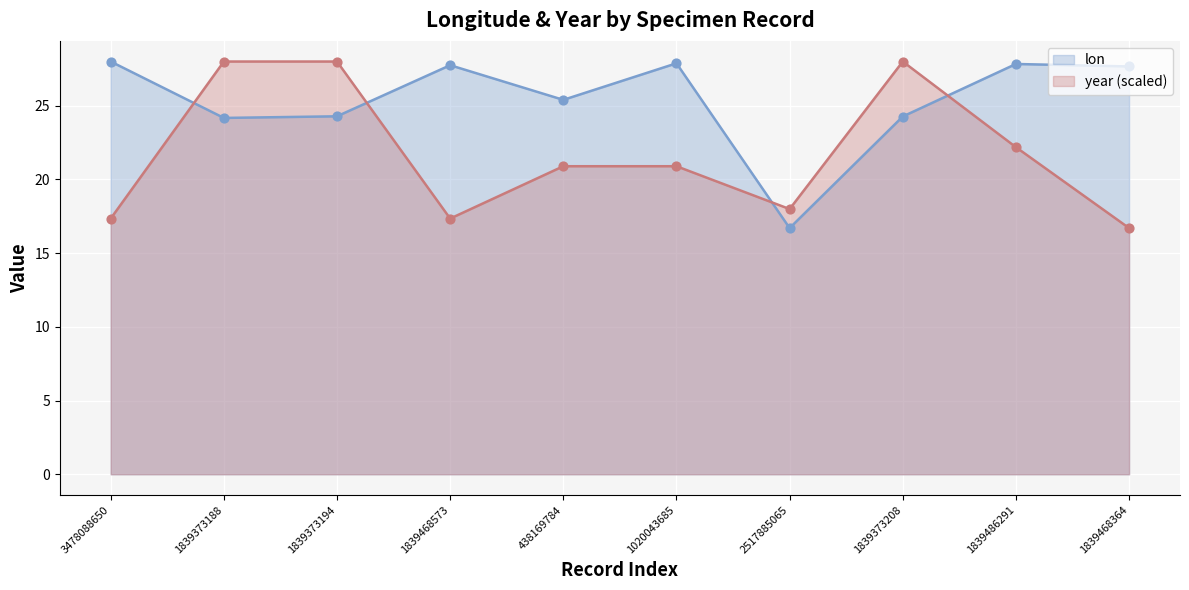

Which series has the largest total across all categories?

lon